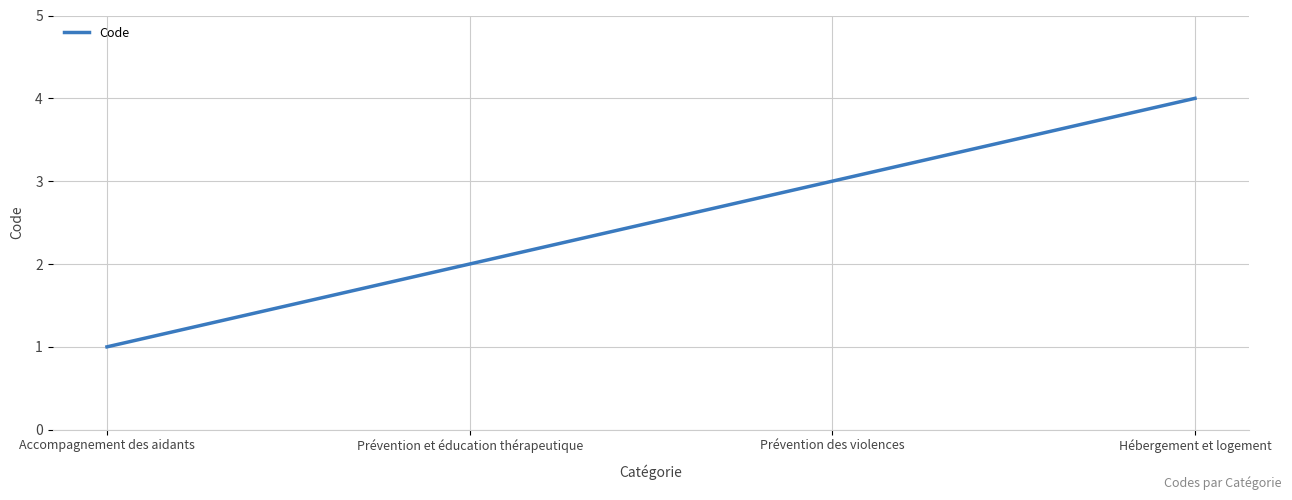

Count the number of categories in the chart.

4